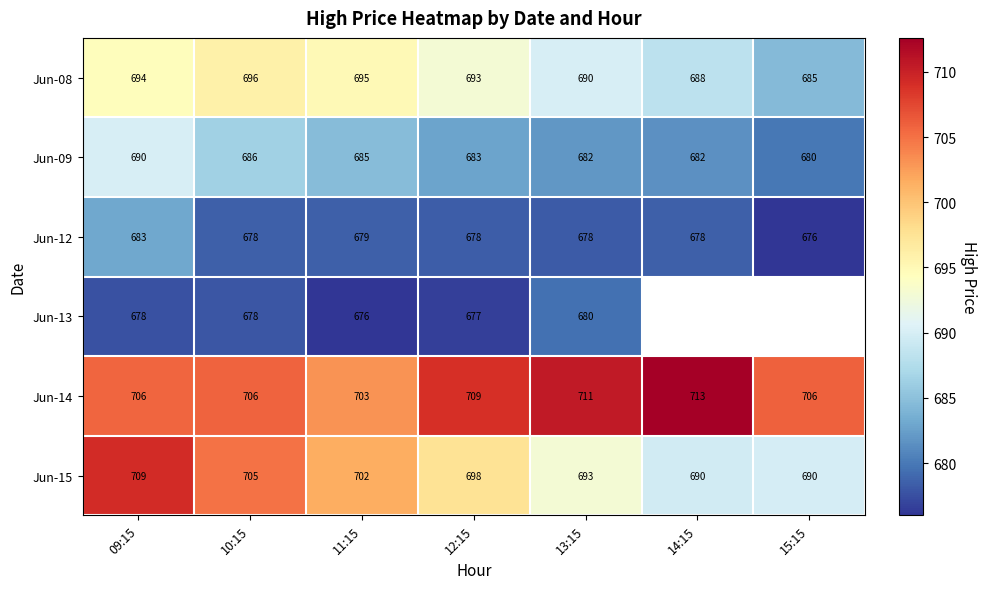

How many values in the Jun-08 series are below 693?

3